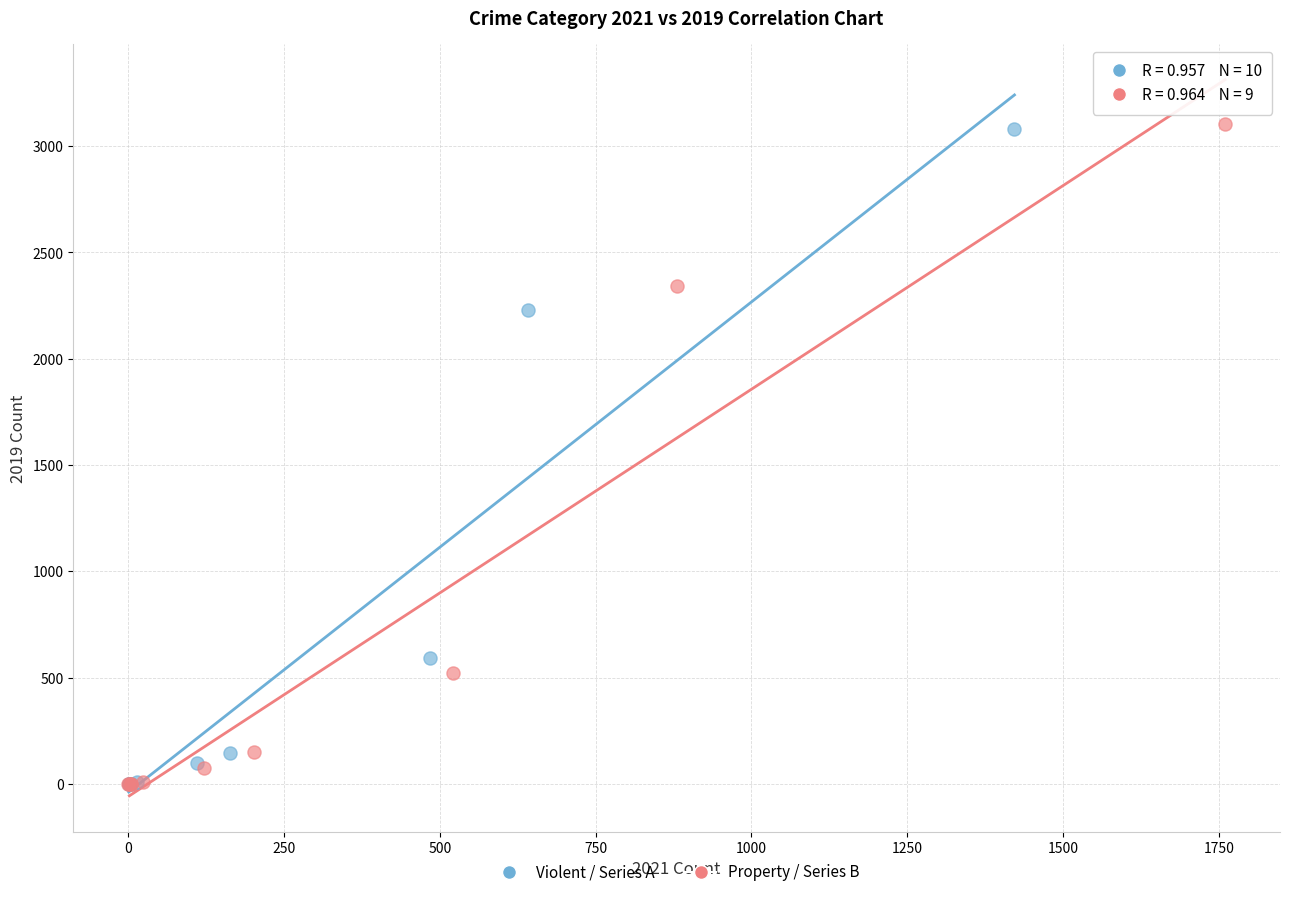

Which series has the largest Y range (max minus min)?

Property / Series B